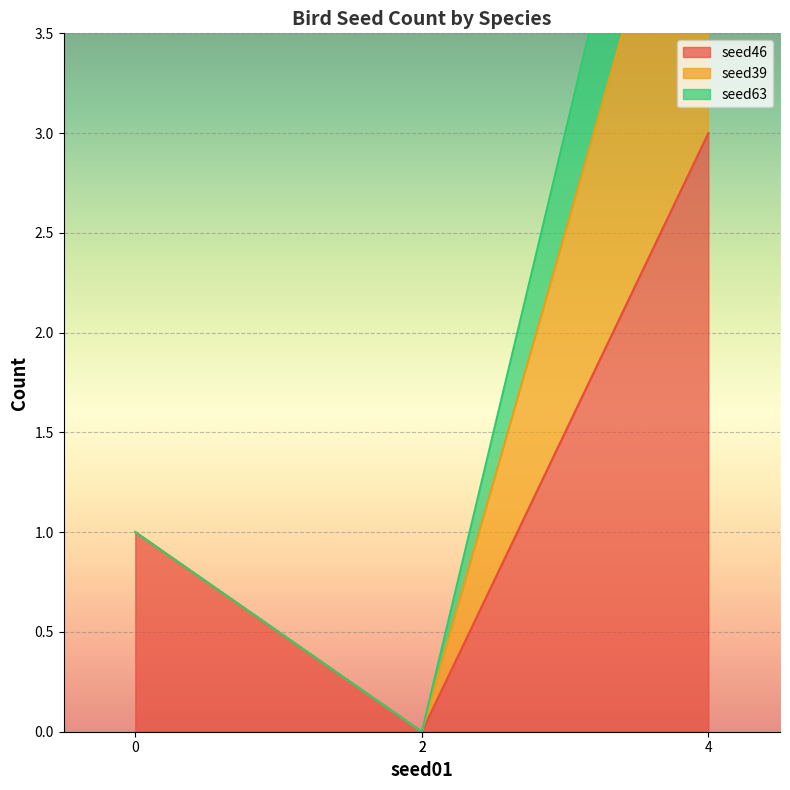

How many lines are shown in the chart?

3